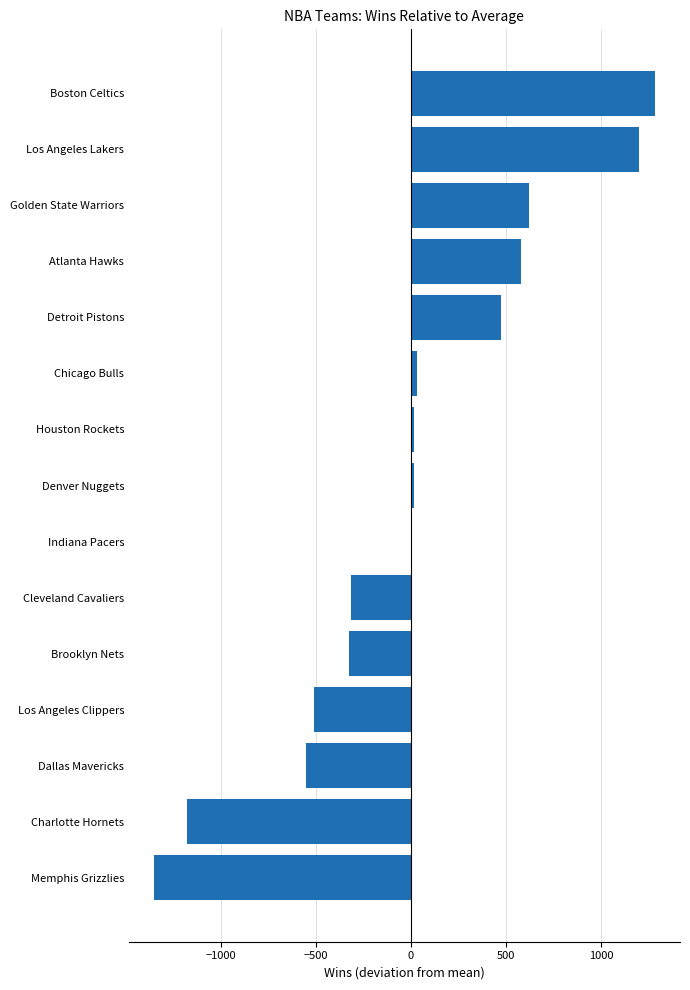

Is it true that the value at Cleveland Cavaliers is -95.4?

False